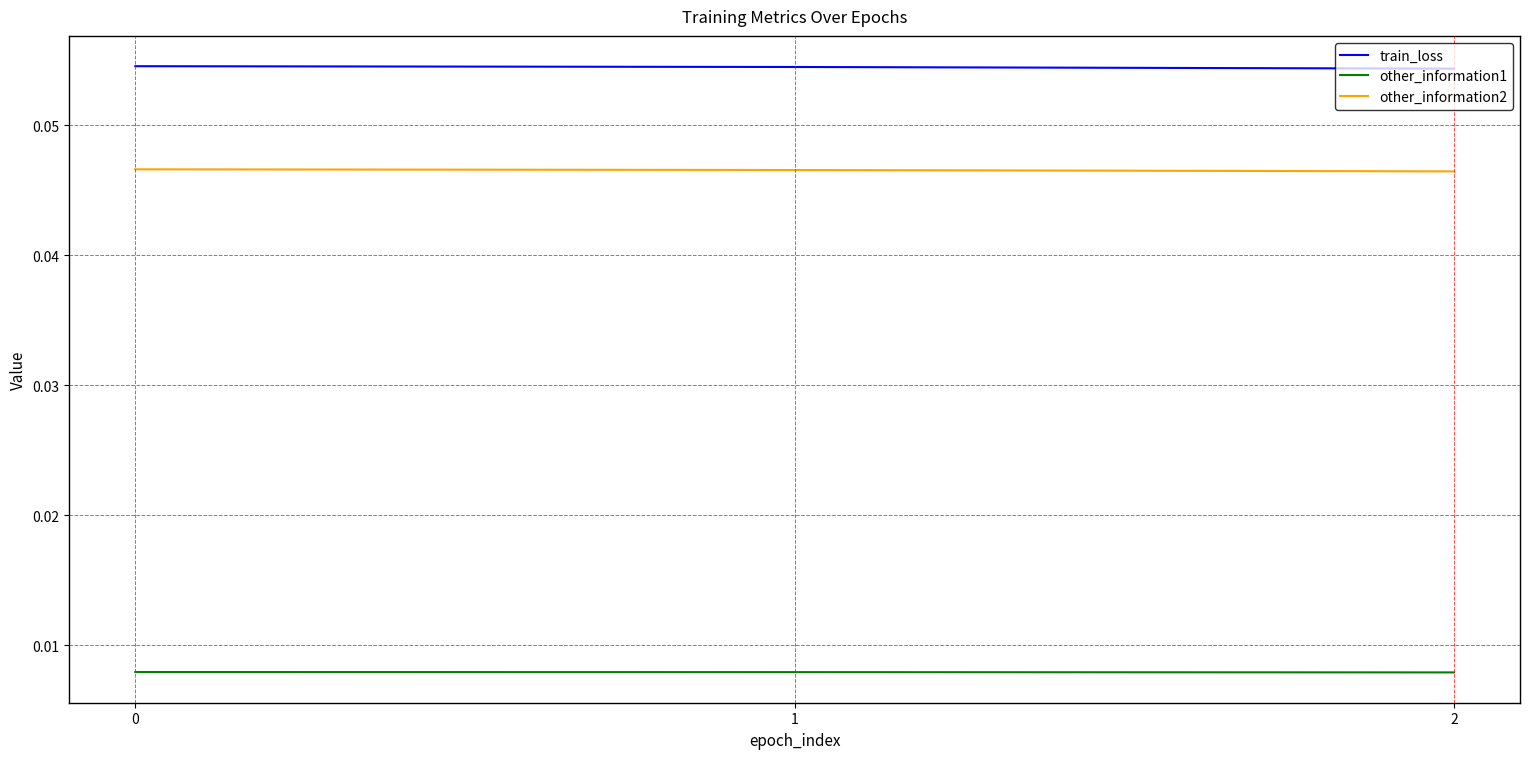

Is the value of other_information2 at 2 greater than the value of train_loss at 1?

No